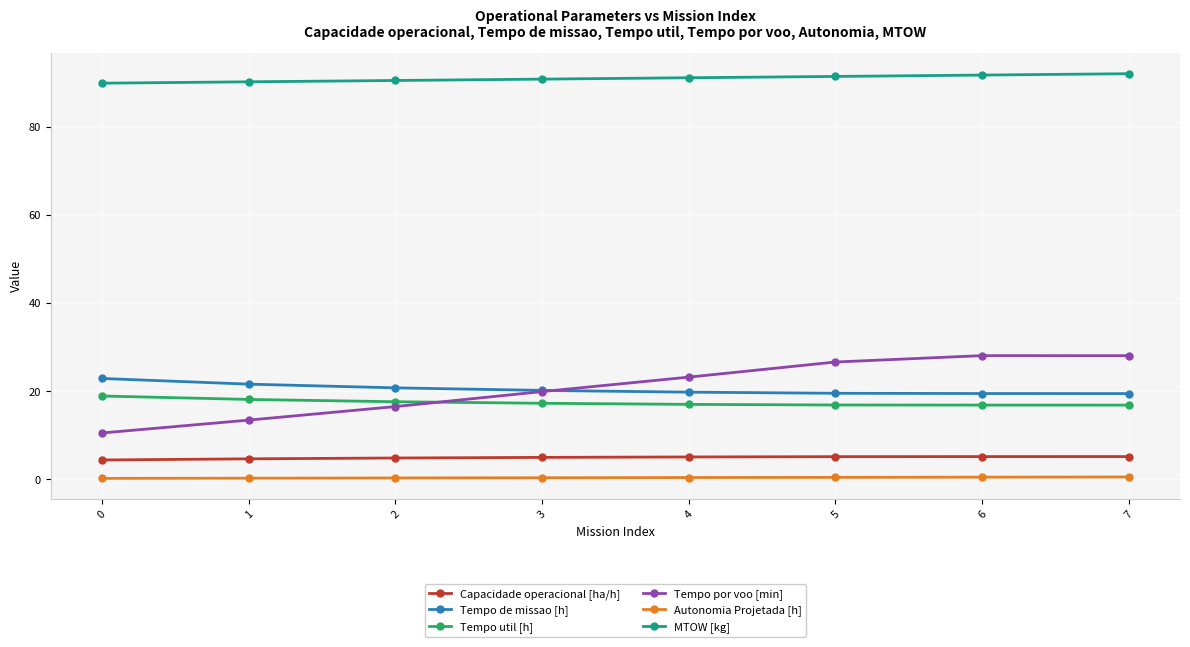

How many data points in Tempo por voo [min] are less than 23?

4